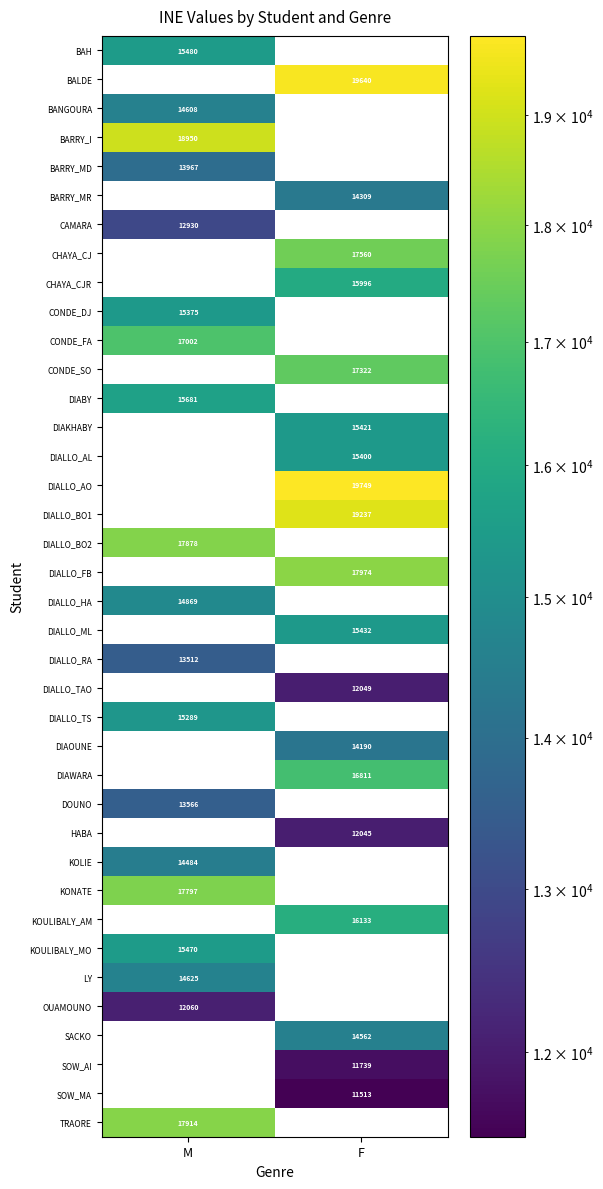

How many distinct data groups are displayed?

38